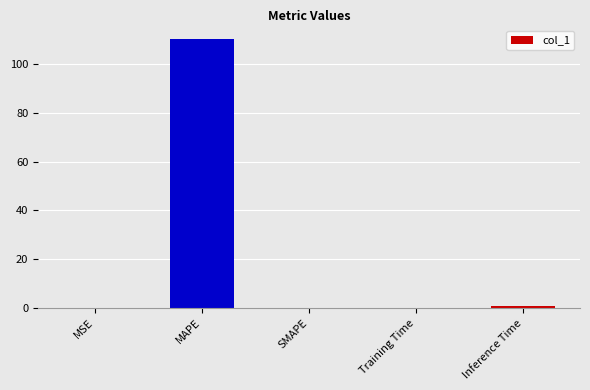

The value at MAPE is 110.2. True or false?

True